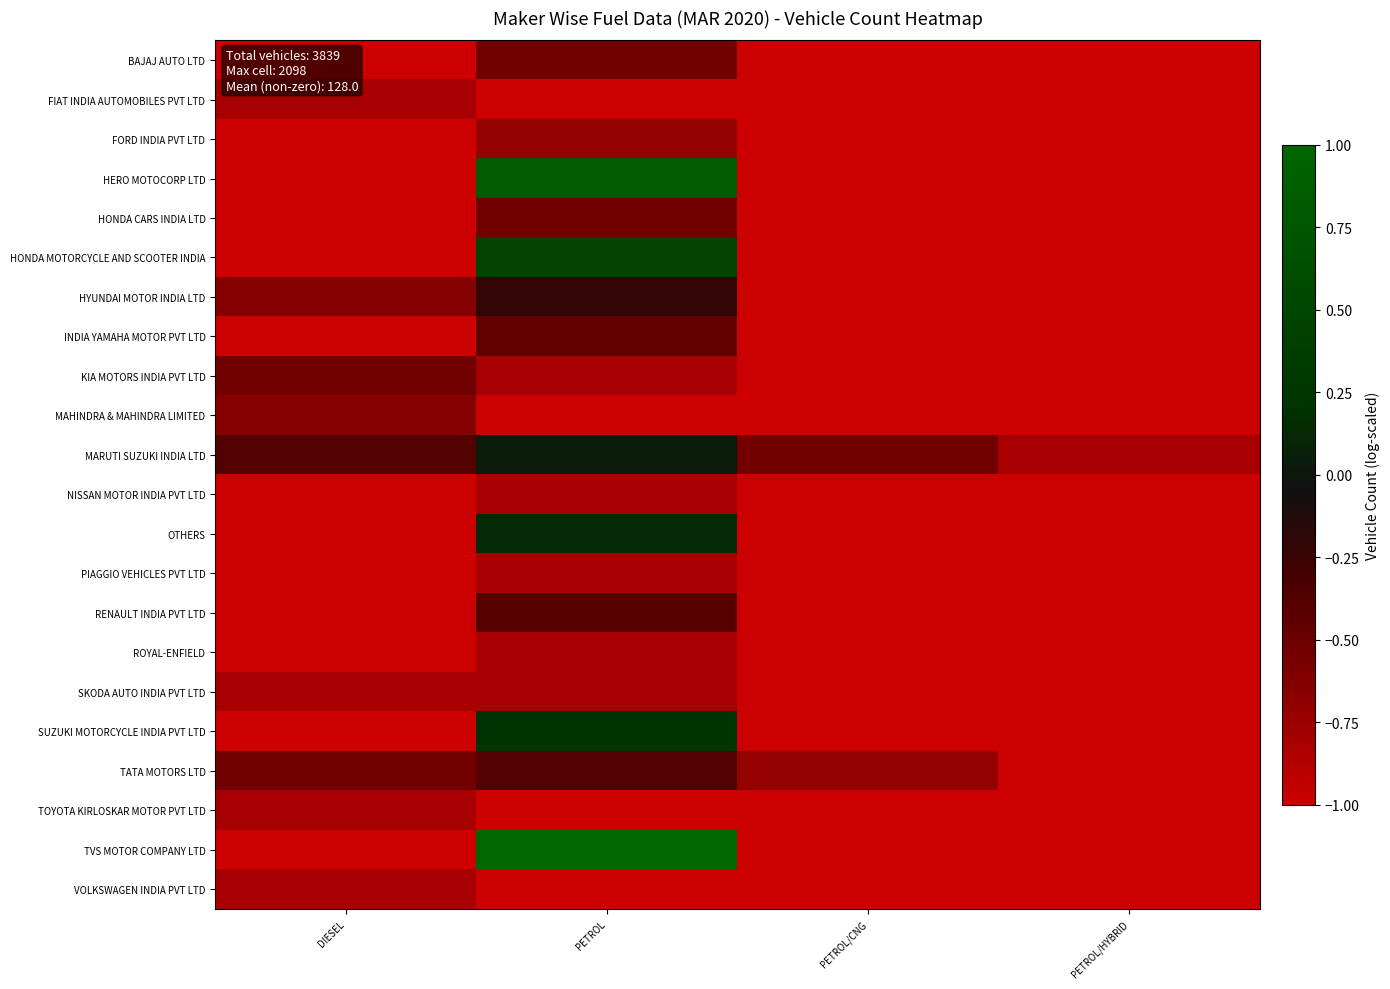

How many categories are shown in the chart?

4